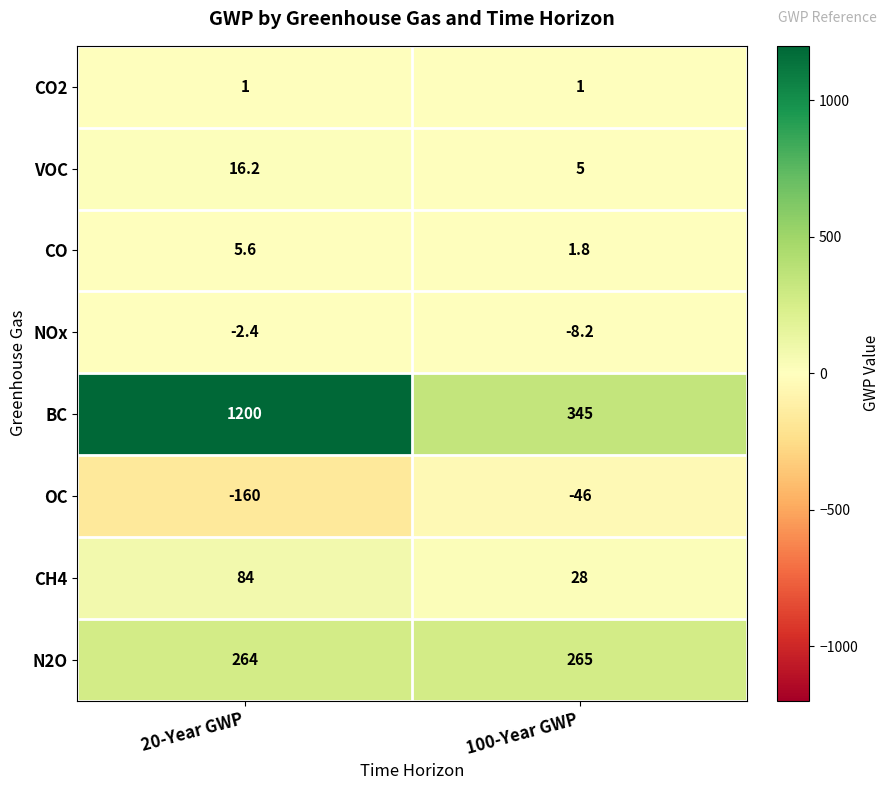

Where is N2O nearest to the value 264?

20-Year GWP